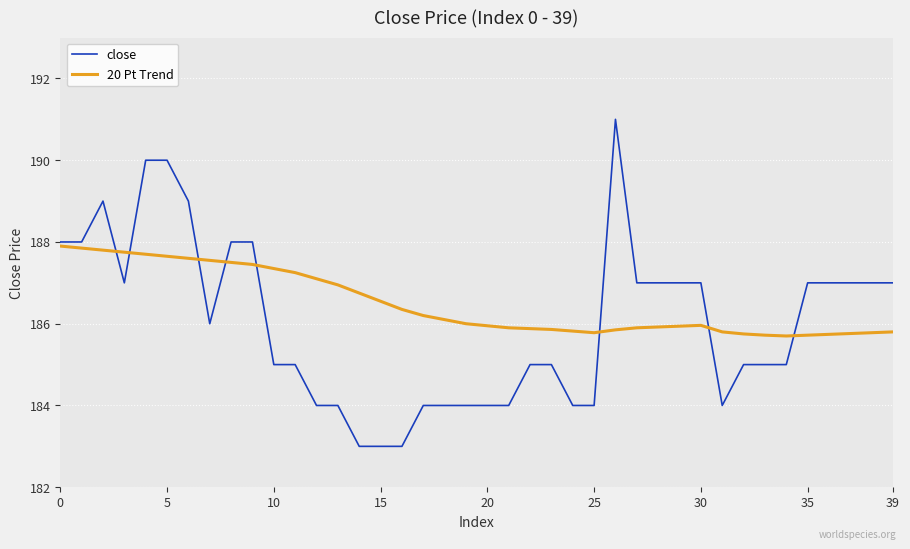

Which series has the widest spread of values?

close